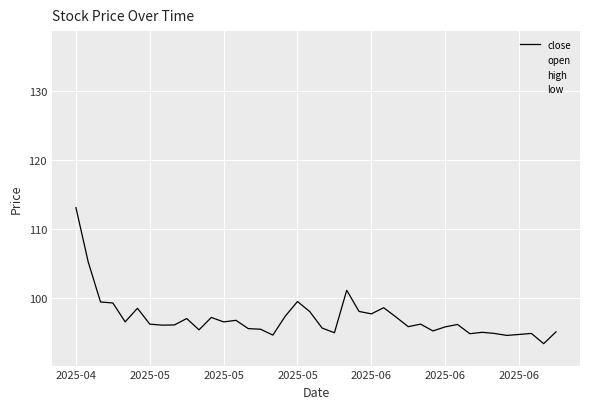

What is the highest value of the high series?

136.5